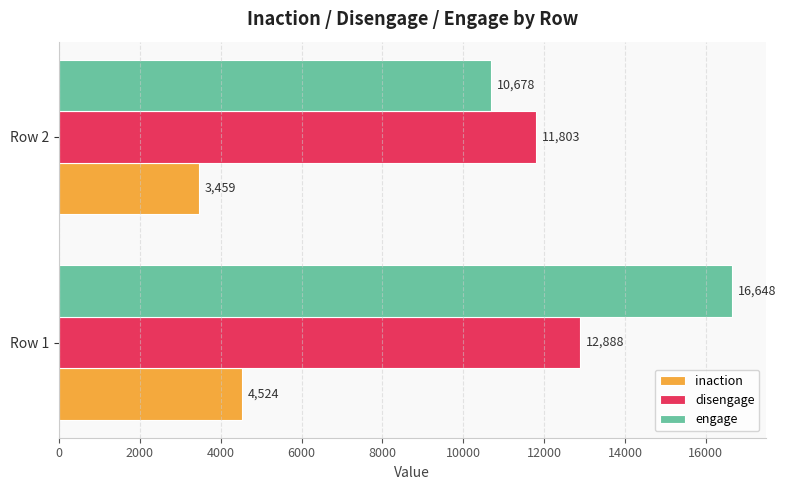

Between Row 1 and Row 2, which series saw the biggest shift?

engage